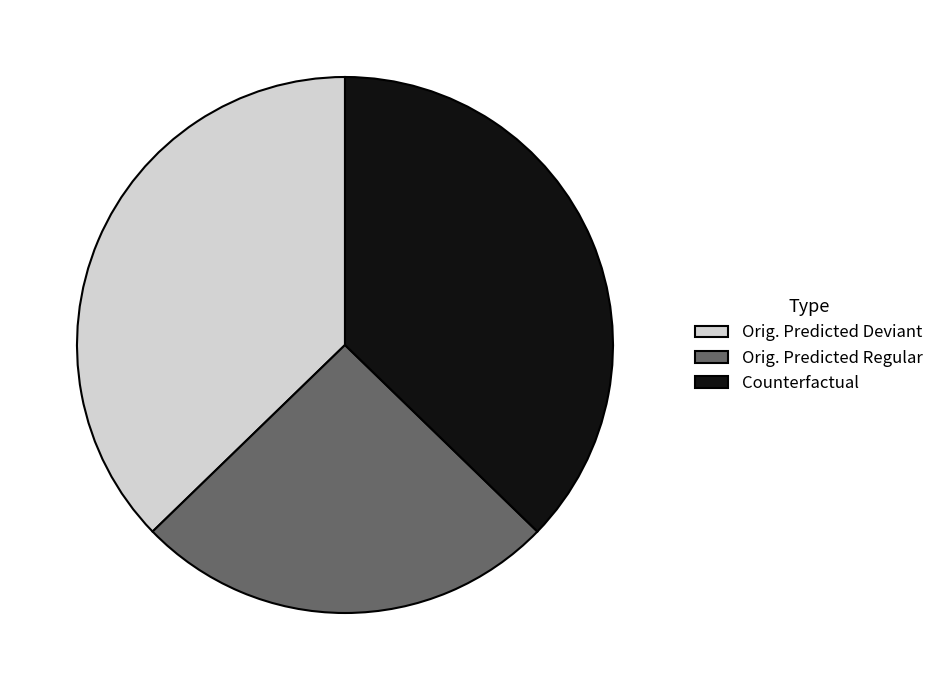

Is there a majority slice in this chart?

No